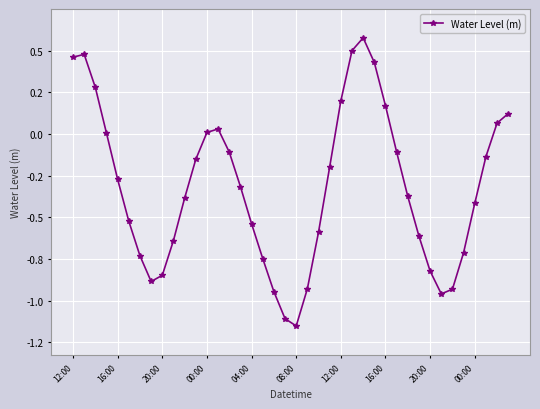

Reading right to left, transcribe all the data shown in this chart.

0.1	0.1	-0.1	-0.4	-0.7	-0.9	-1.0	-0.8	-0.6	-0.4	-0.1	0.2	0.4	0.6	0.5	0.2	-0.2	-0.6	-0.9	-1.2	-1.1	-0.9	-0.7	-0.5	-0.3	-0.1	0.0	0.0	-0.2	-0.4	-0.6	-0.8	-0.9	-0.7	-0.5	-0.3	0.0	0.3	0.5	0.5